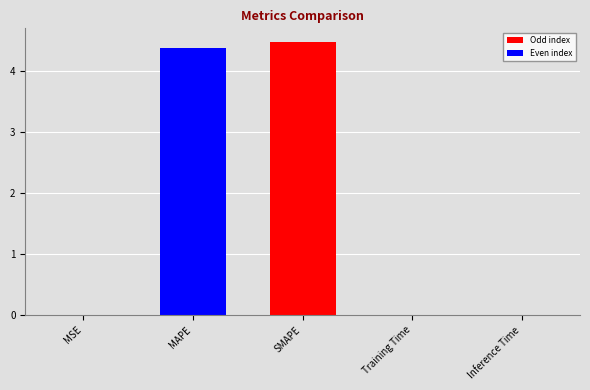

The chart shows a value of 4.5 at SMAPE. True or false?

True